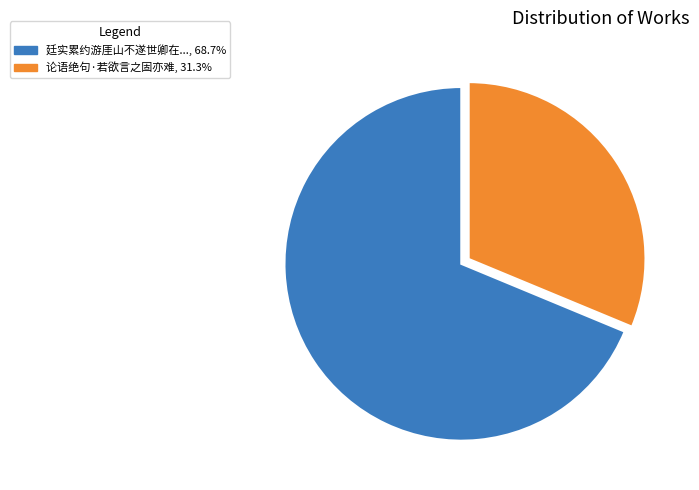

Is there any slice that represents more than half of the pie?

Yes